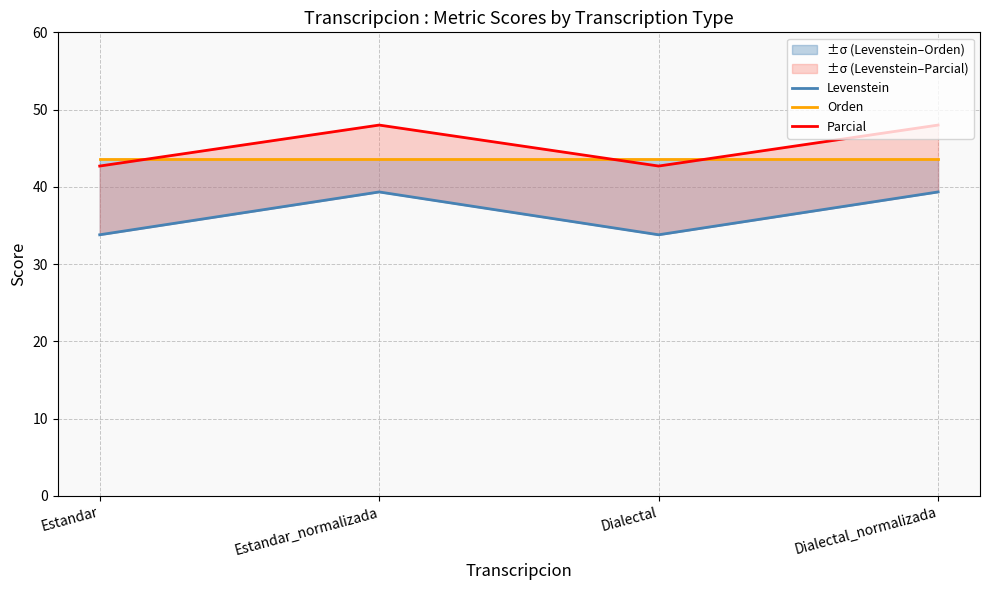

Where is the first local maximum for Levenstein?

Estandar_normalizada